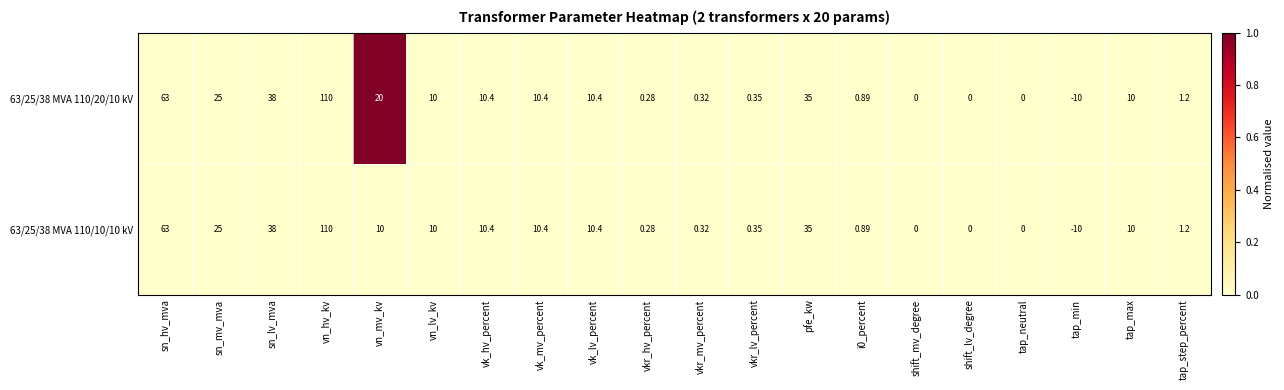

At which category is the sum across all series the highest?

vn_hv_kv